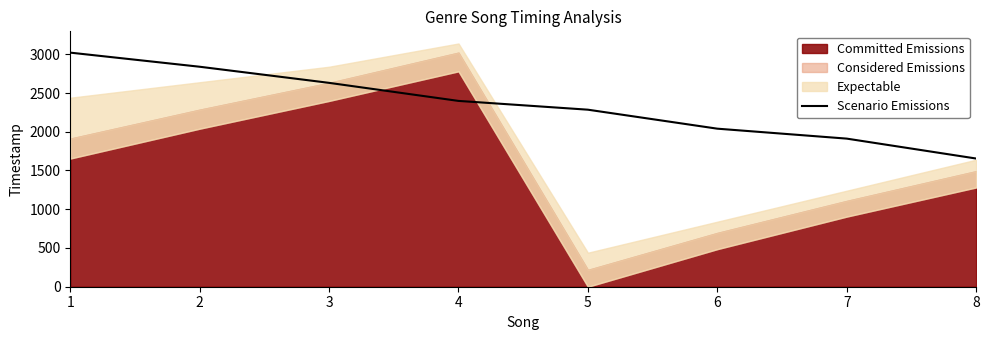

Does the chart display data point markers on the line(s)?

No